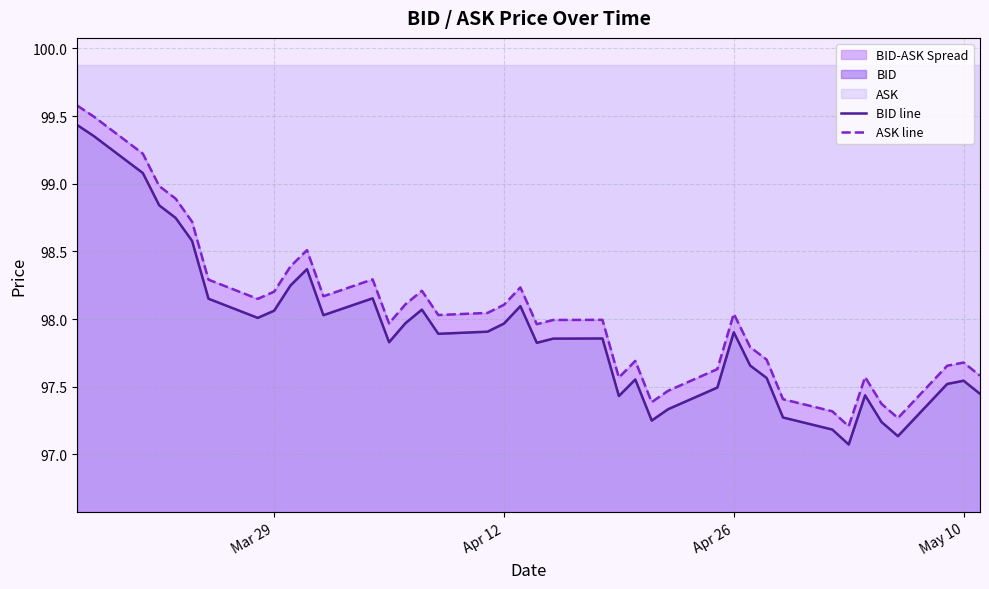

Which label corresponds to the largest value in the chart?

Mar 29